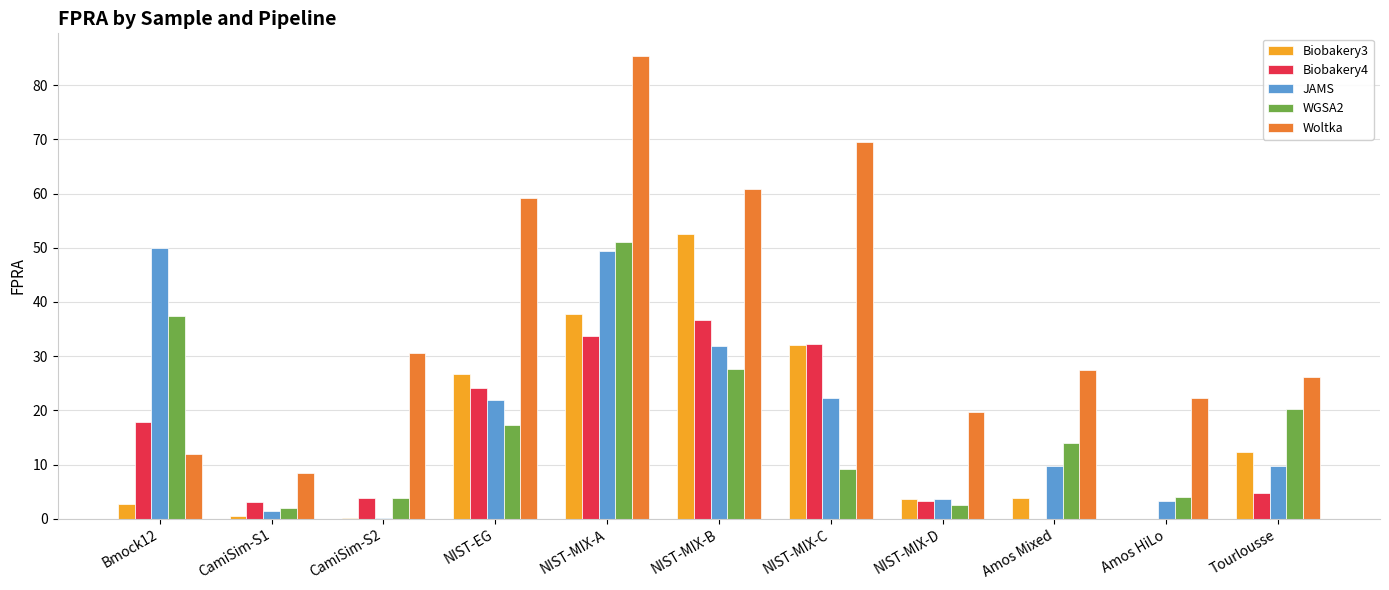

What is the difference between the WGSA2 values at CamiSim-S1 and NIST-MIX-D?

0.6